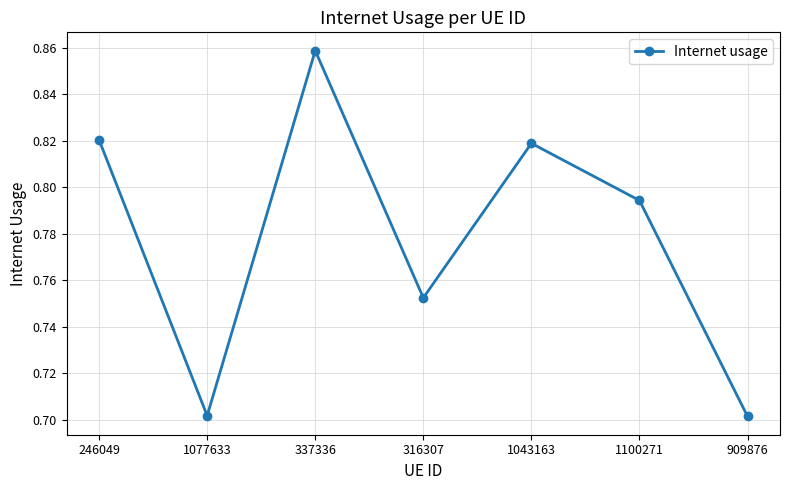

How many values are between 0 and 1?

7